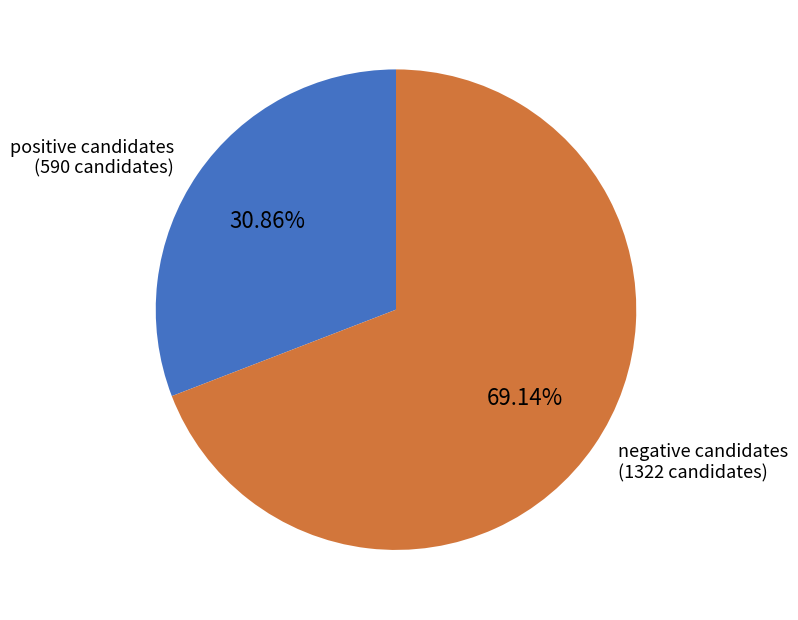

What is the largest slice in the pie chart?

negative candidates